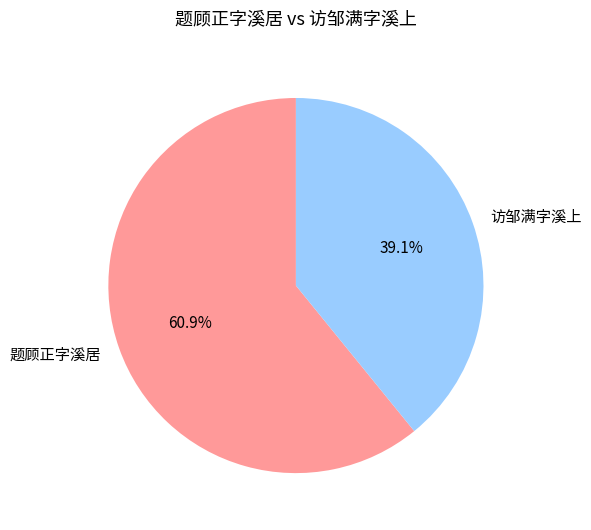

What is the ratio of the value at 题顾正字溪居 to the value at 访邹满字溪上?

1.6